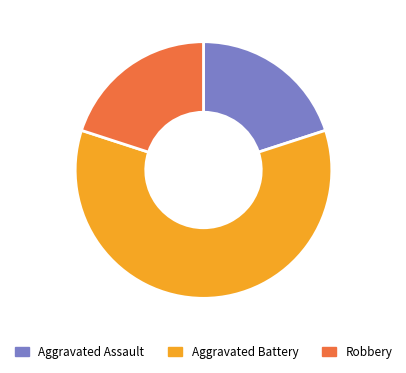

To the nearest percent, what percentage of the pie is Robbery?

20%